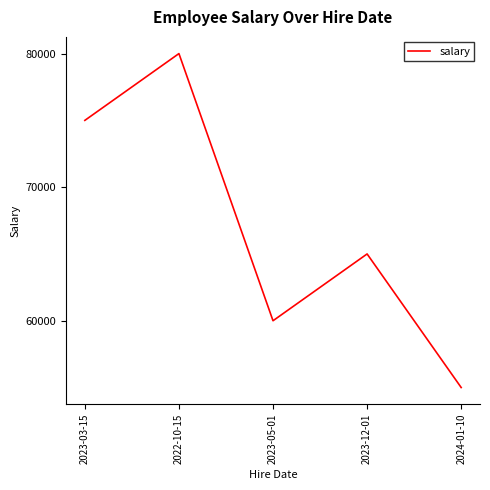

Is it true that the value at 2023-03-15 is 75000?

True